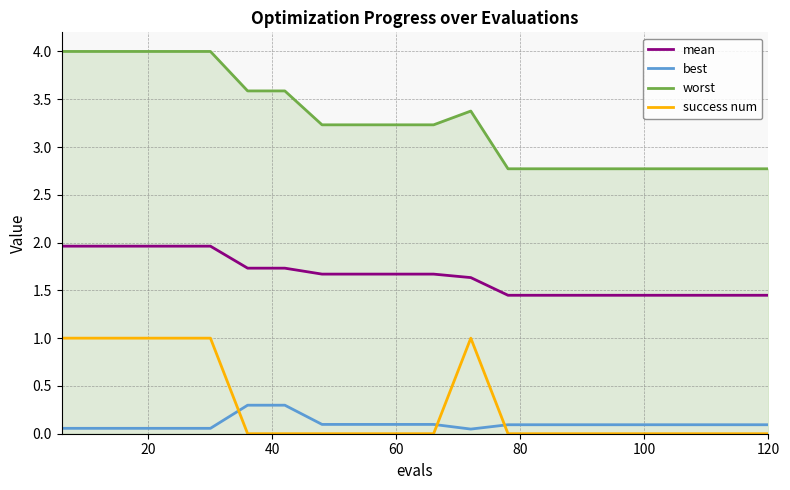

What is the maximum value shown in the chart?

4.0